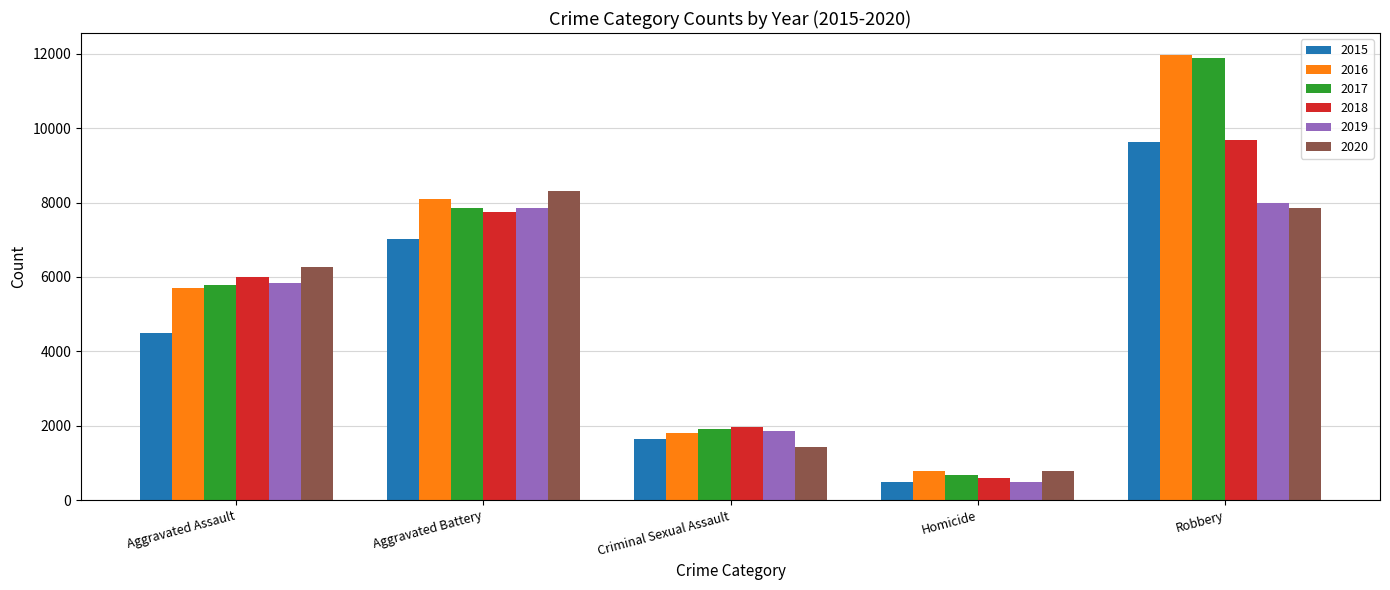

How many series are shown in this chart?

6